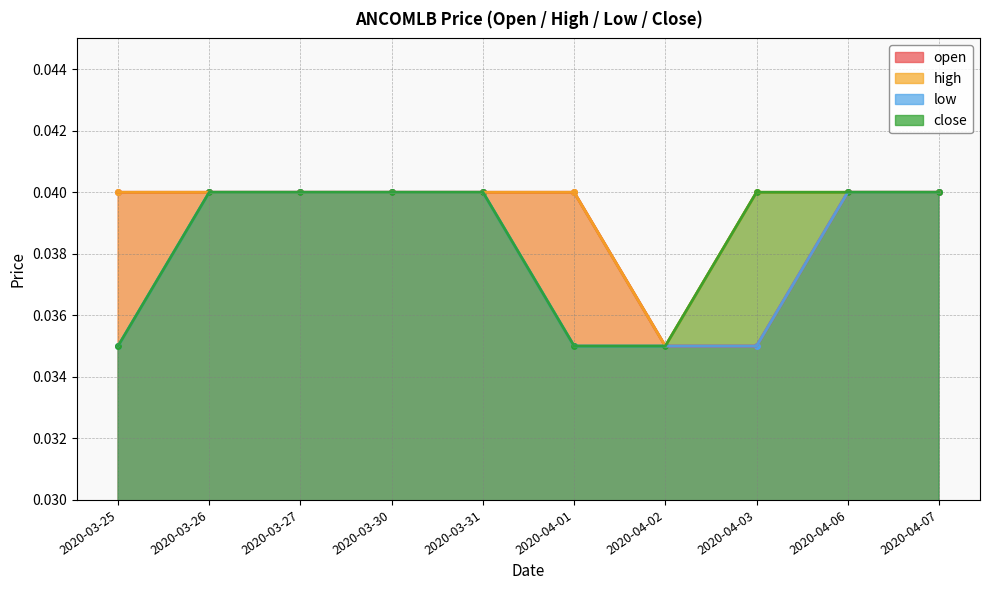

The open series shows 0.0 at 2020-04-07. True or false?

True